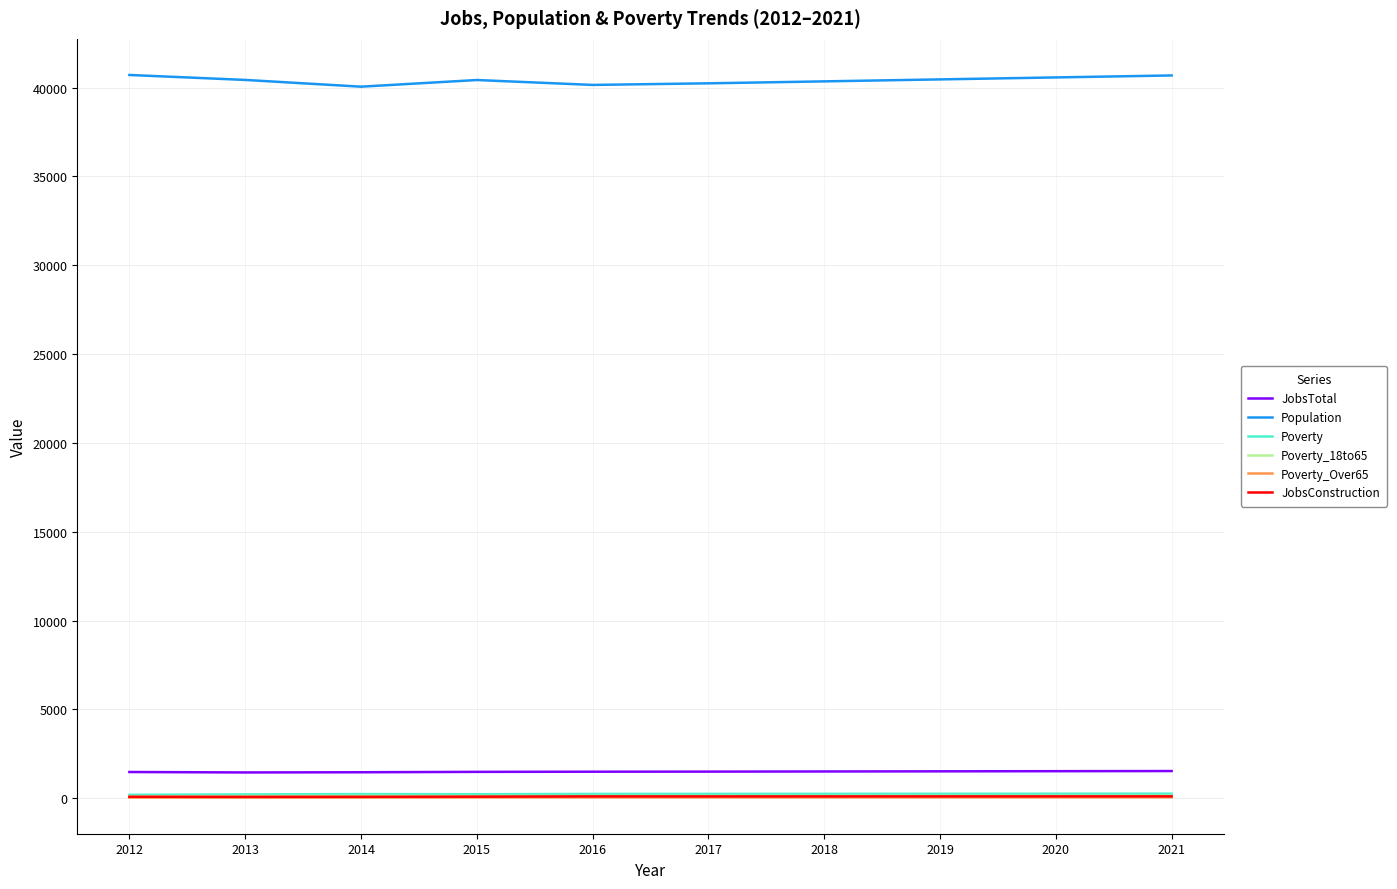

The Population series shows 40238 at 2017. True or false?

True